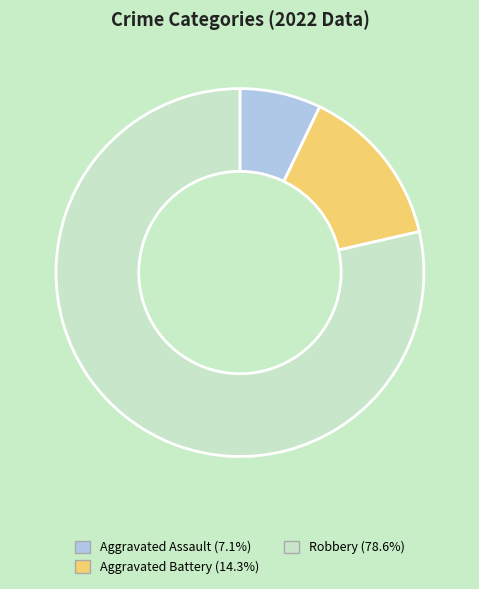

Combined, do Aggravated Battery and Aggravated Assault account for over 50%?

No